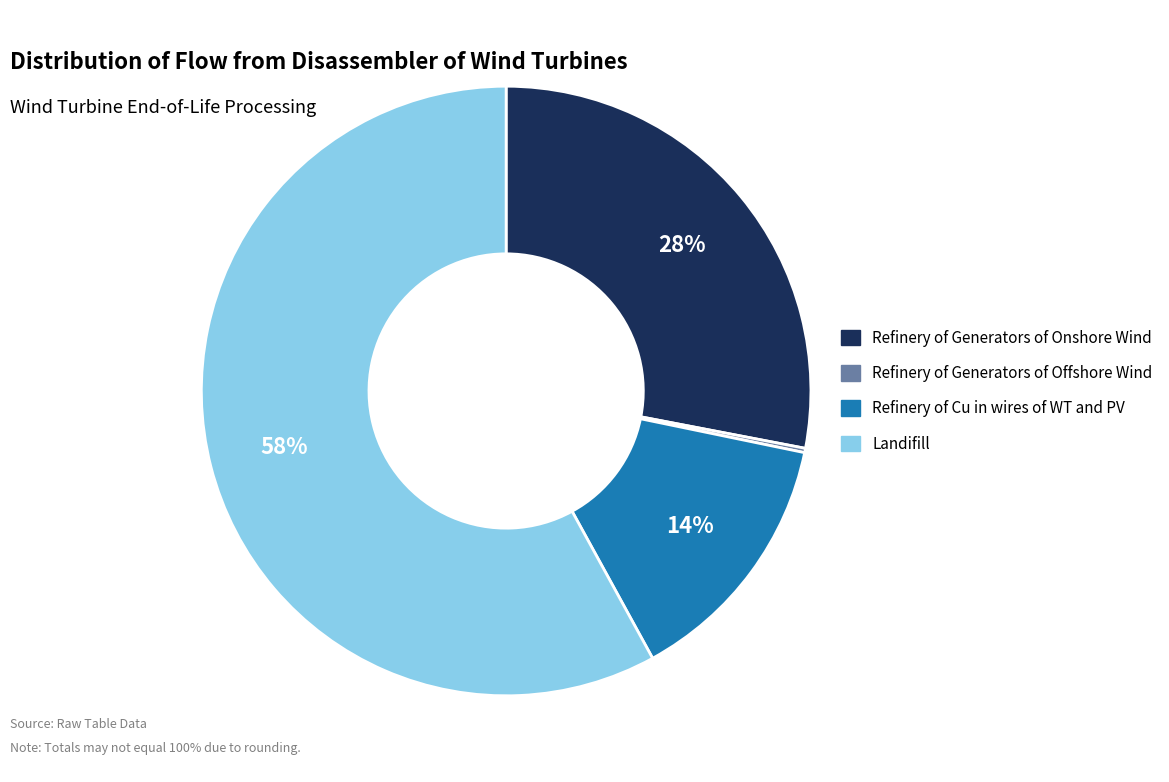

What is the largest slice in the pie chart?

Landifill